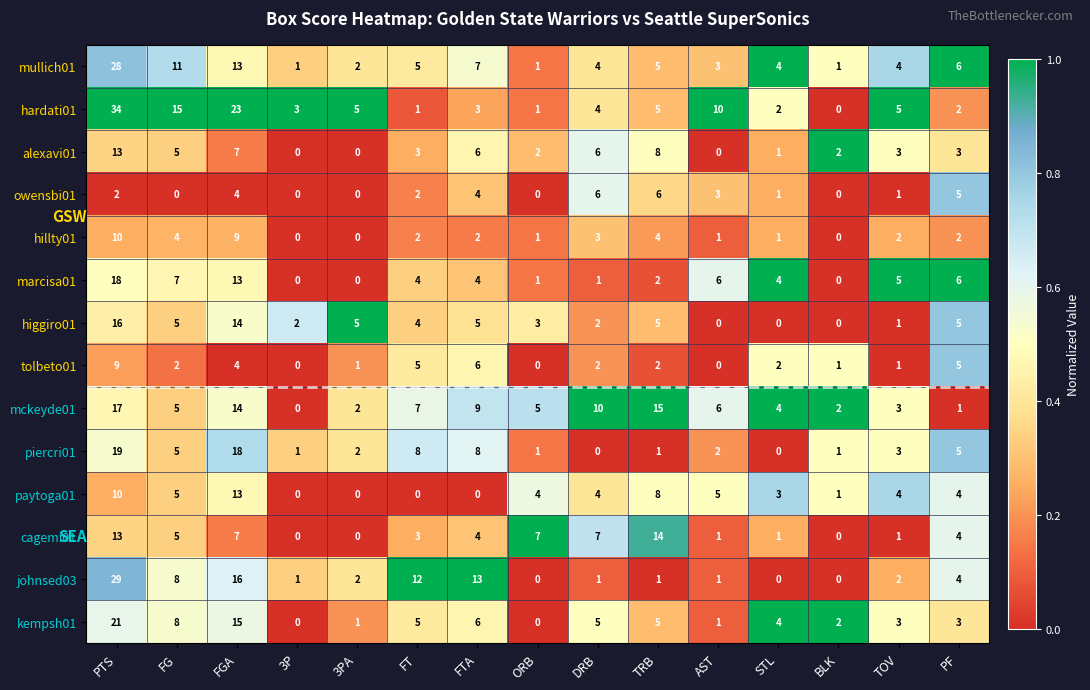

True or false: mullich01 has a value of 2 at TOV.

False